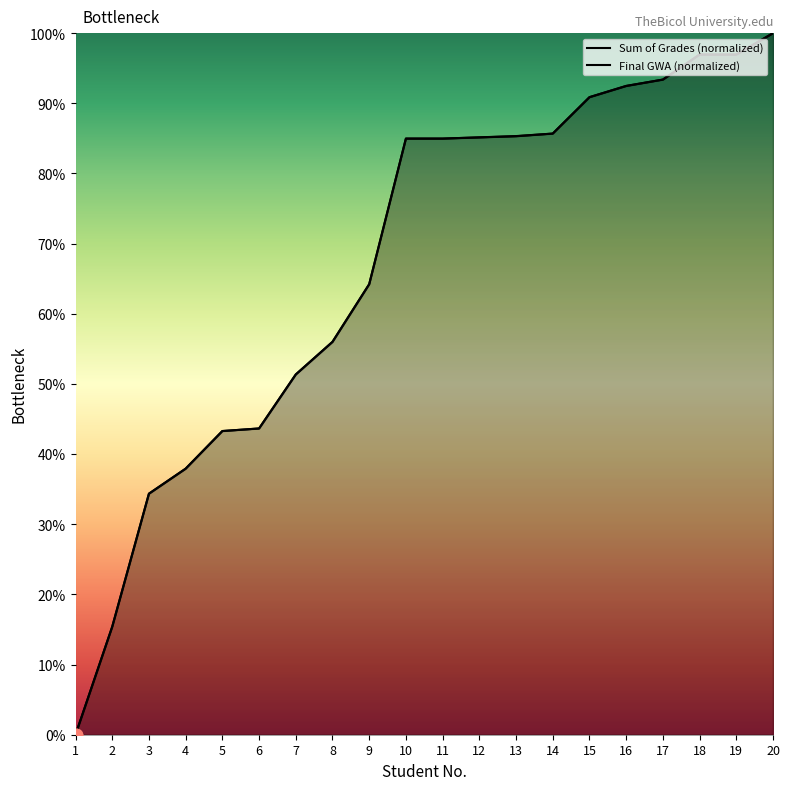

Which series contains the lowest Y value?

Sum of Grades